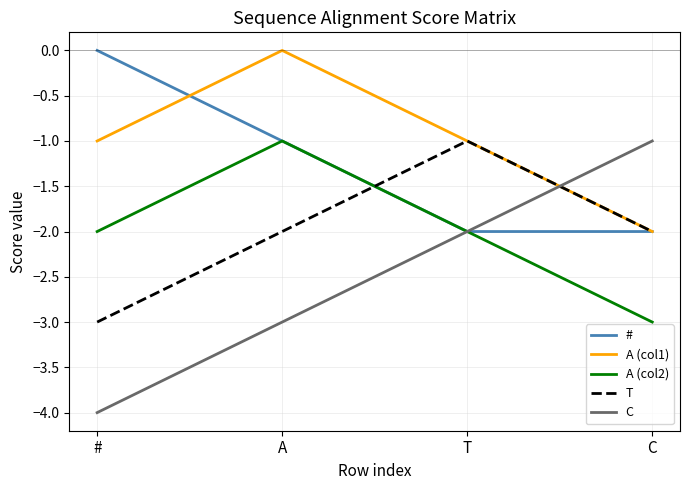

What is the total value across all series at #?

-10